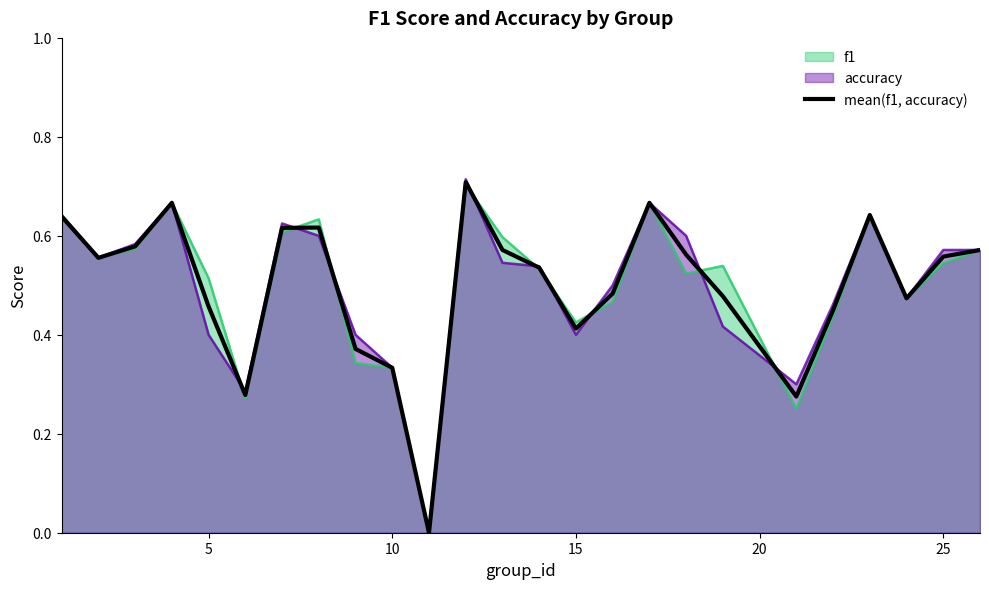

How many distinct data groups are displayed?

3